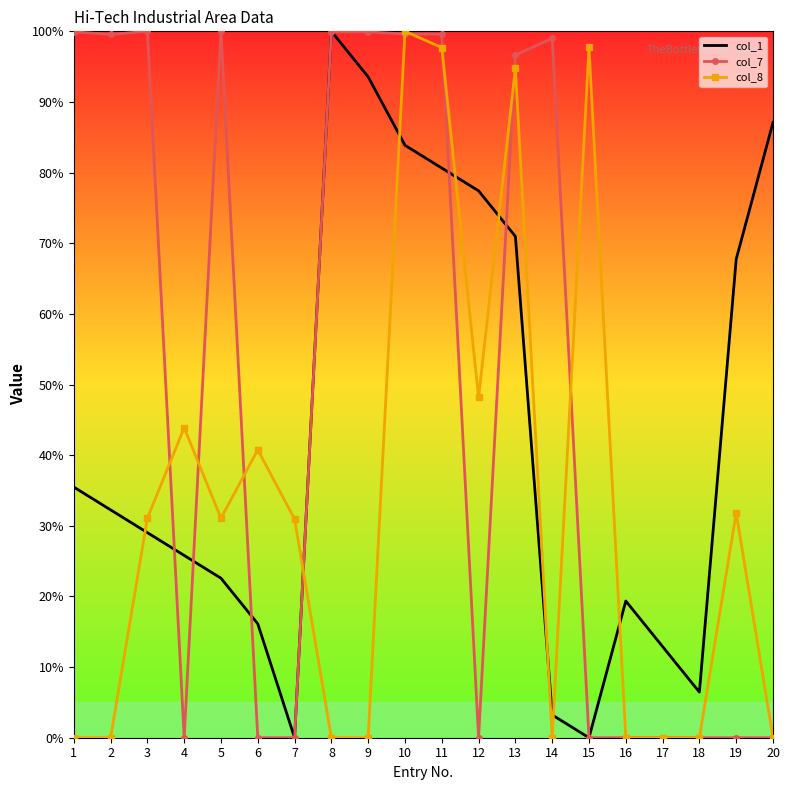

At which label does col_8 reach its peak?

10